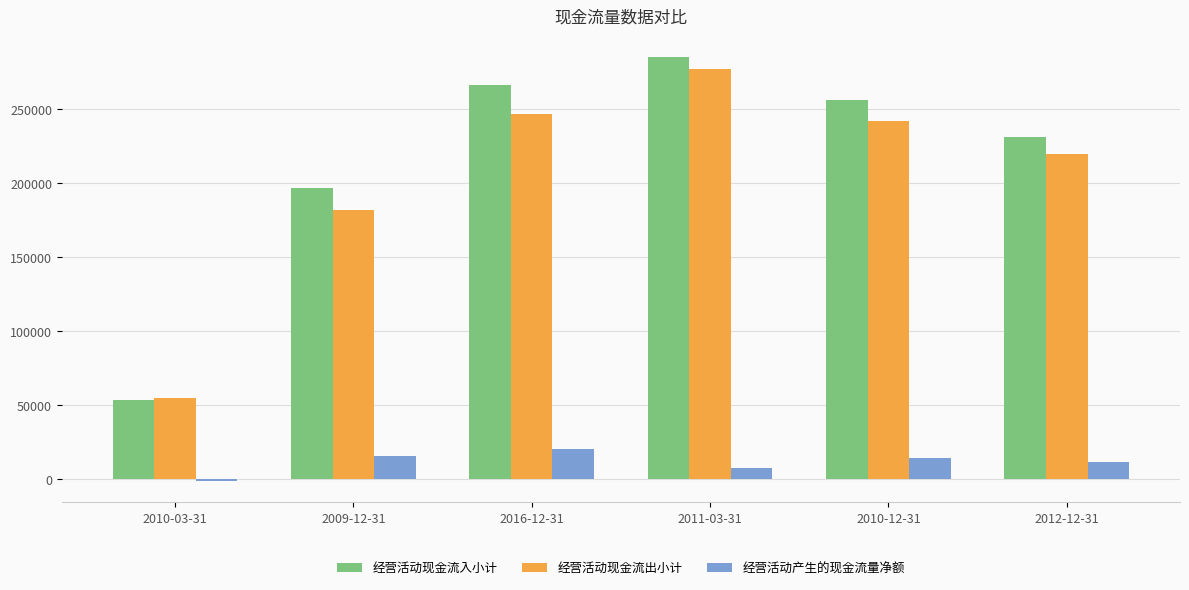

Rank the categories by 经营活动现金流入小计 value from highest to lowest.

2011-03-31, 2016-12-31, 2010-12-31, 2012-12-31, 2009-12-31, 2010-03-31